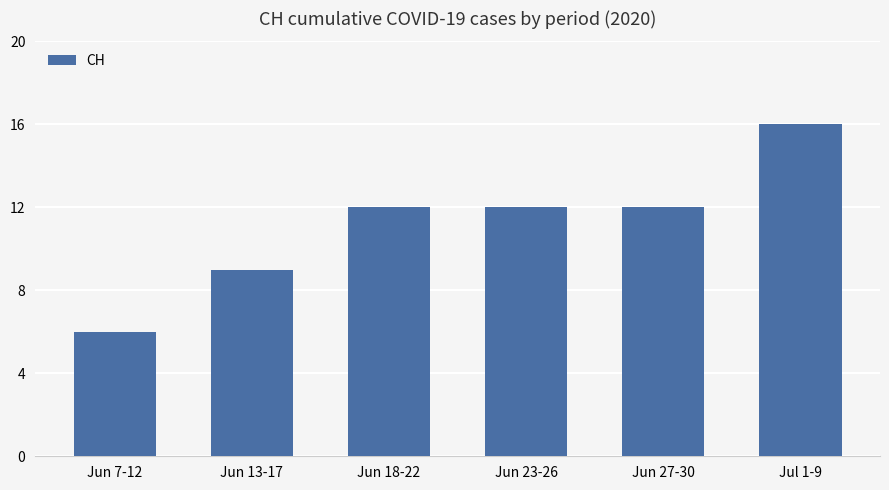

True or false: the data shows 19 at Jun 18-22.

False